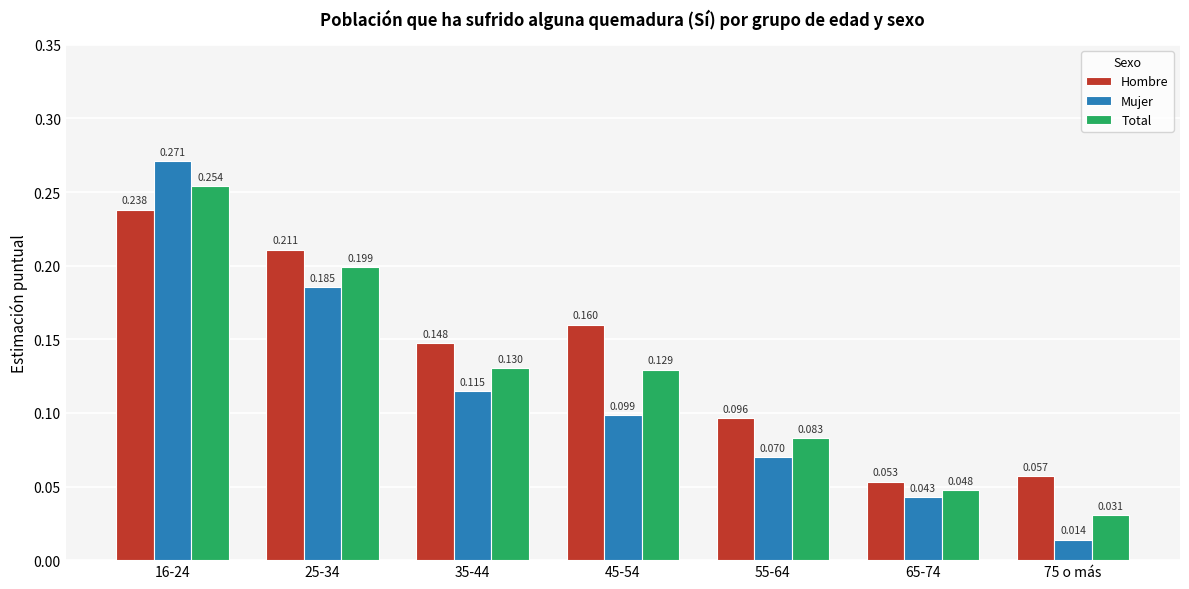

At 35-44, list the series in order from largest to smallest.

Hombre, Total, Mujer